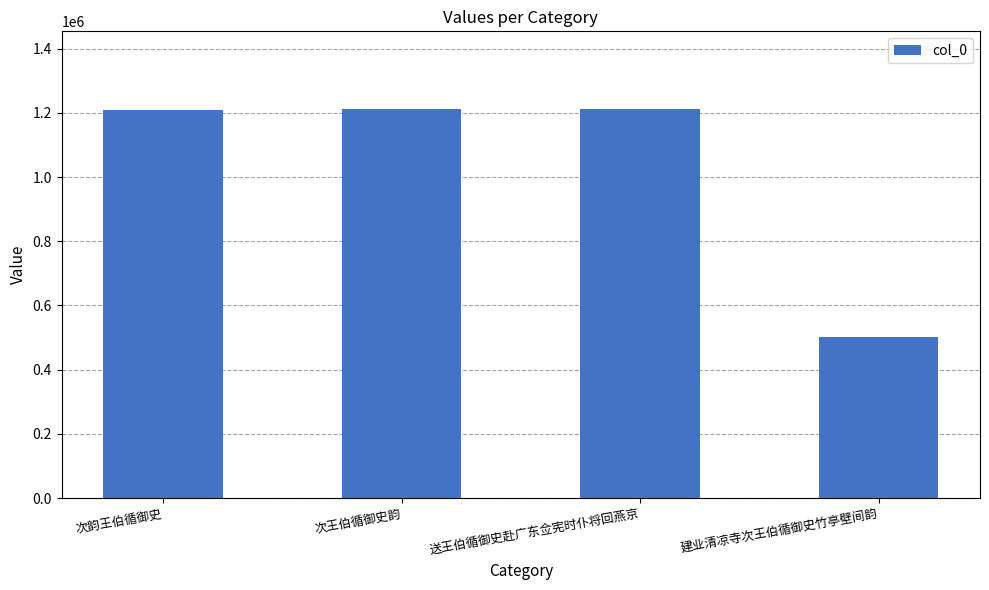

What is the ratio of the value at 送王伯循御史赴广东佥宪时仆将回燕京 to the value at 建业清凉寺次王伯循御史竹亭壁间韵?

2.4